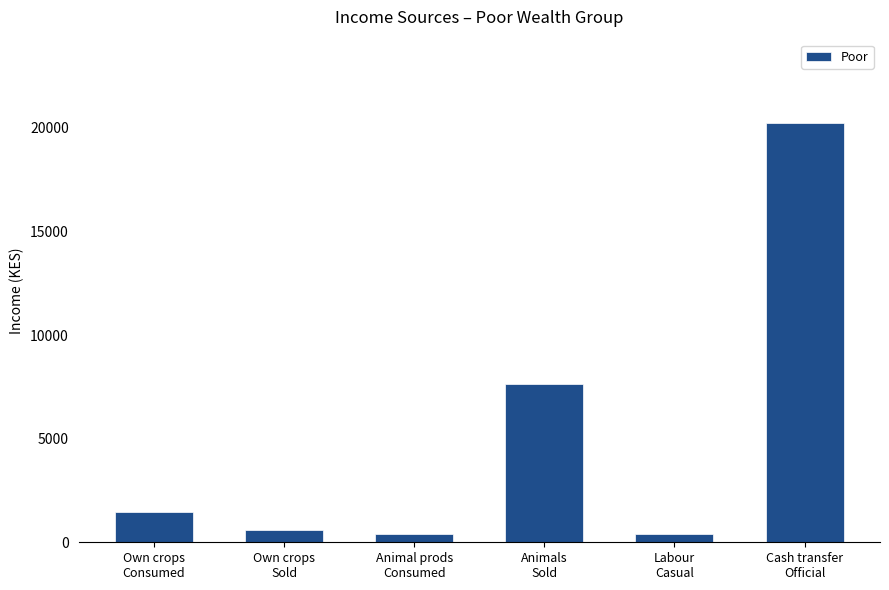

What is the value of the 4th bar from the left?

7650.0